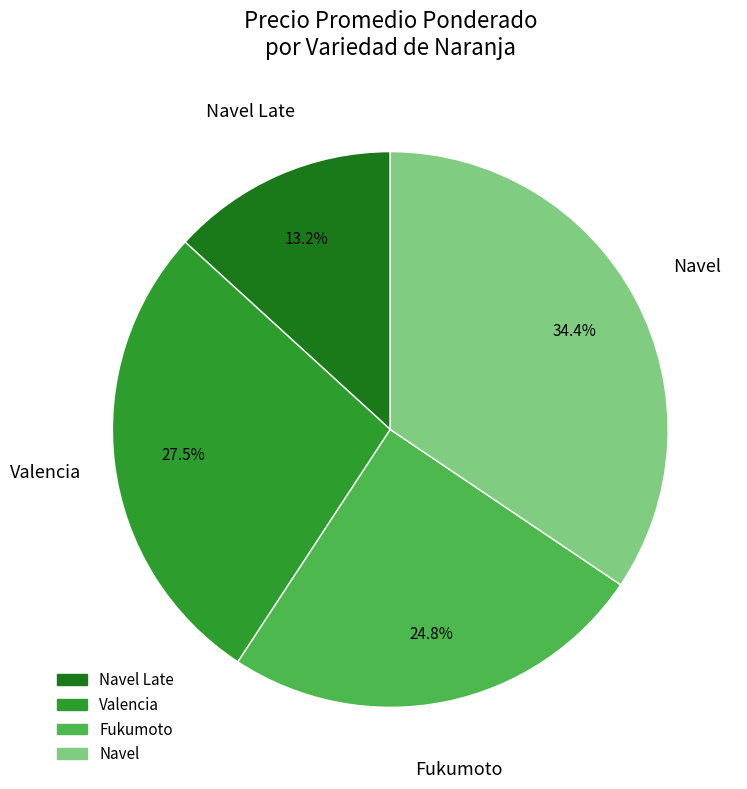

Is there any slice that represents more than half of the pie?

No